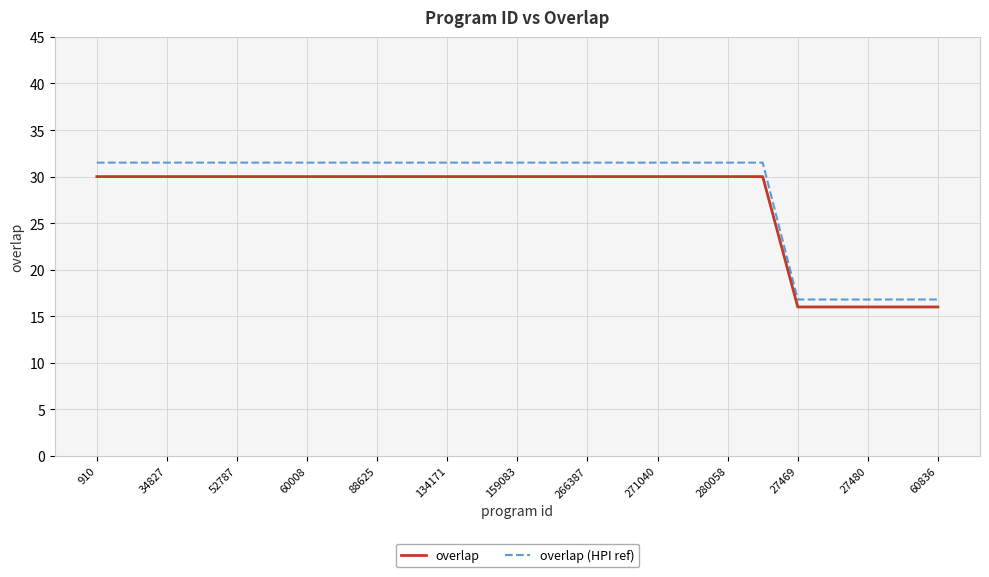

True or false: overlap (HPI ref) and overlap intersect in this chart.

False